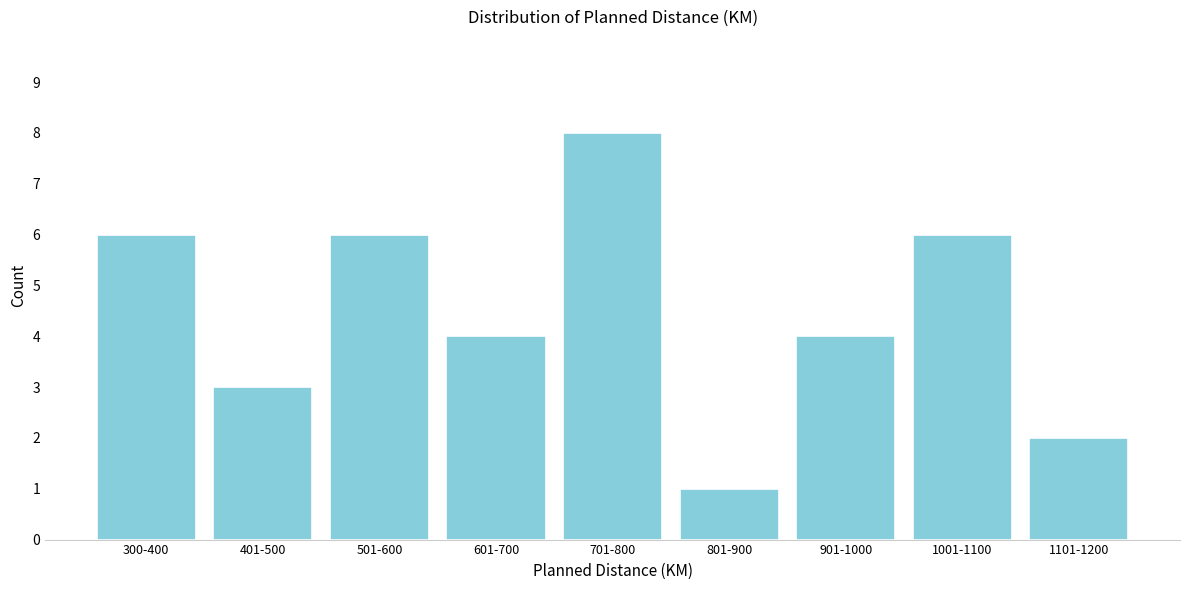

Reading left to right, what are all the values shown in this chart?

6	3	6	4	8	1	4	6	2